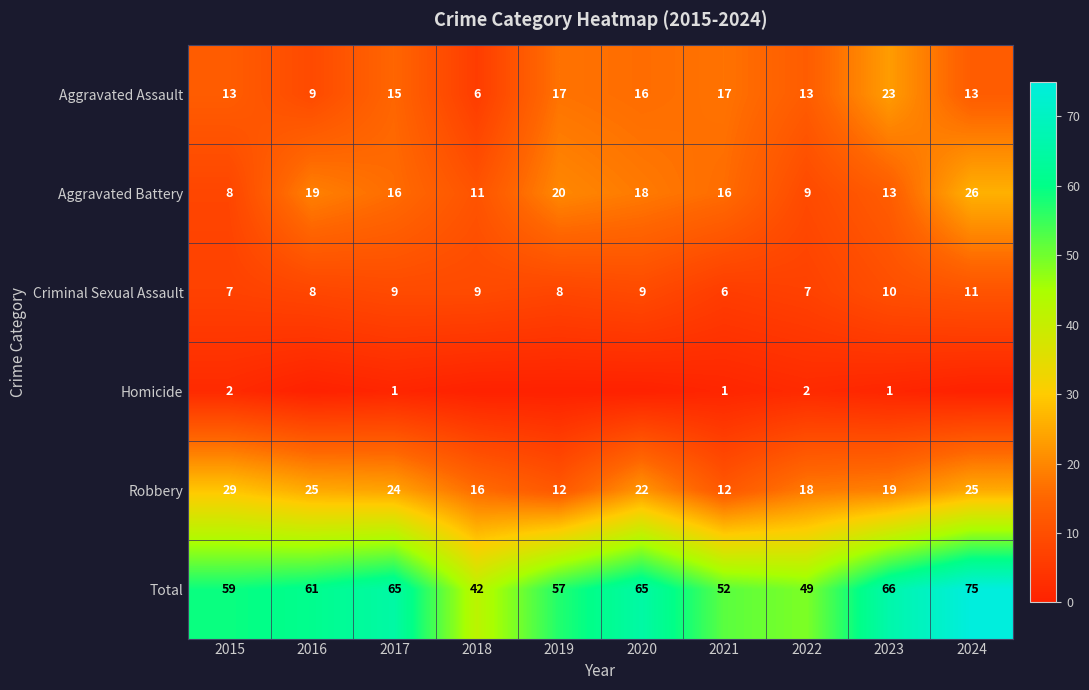

What is the highest value of the Aggravated Battery series?

26